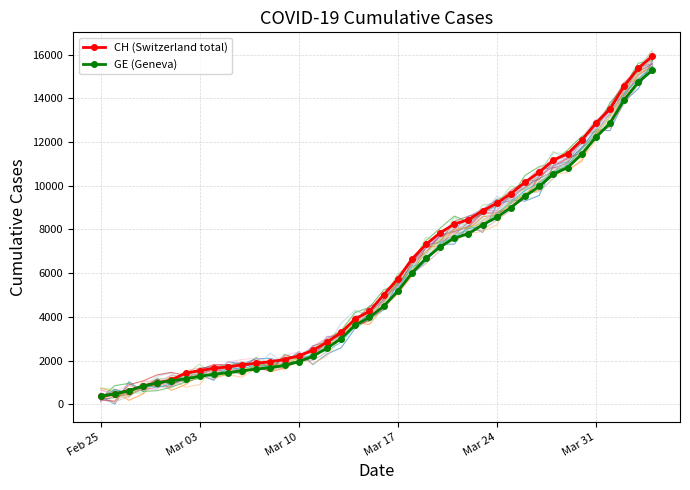

How many lines are shown in the chart?

2